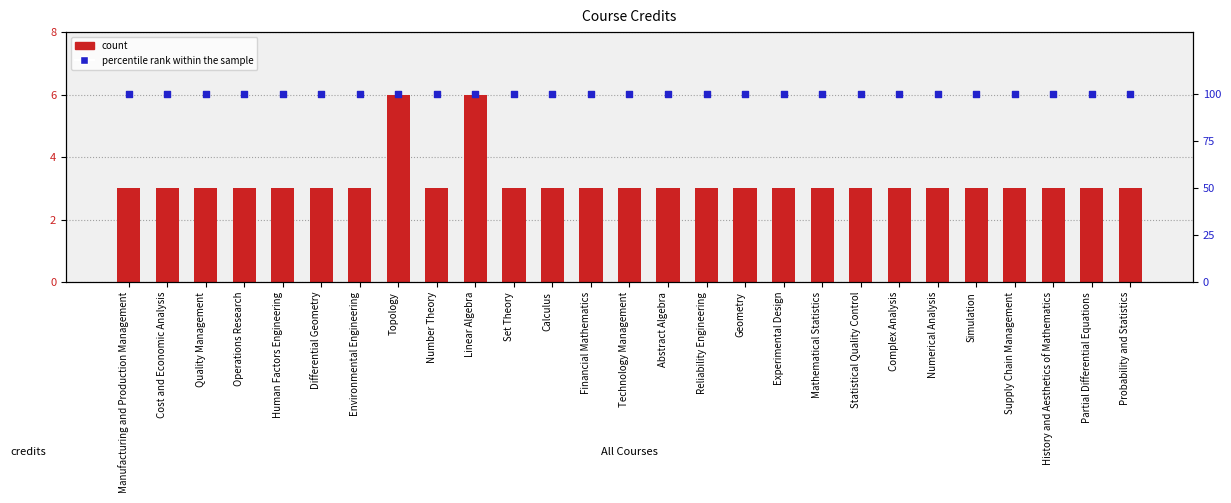

Which series has the widest spread of Y values?

count